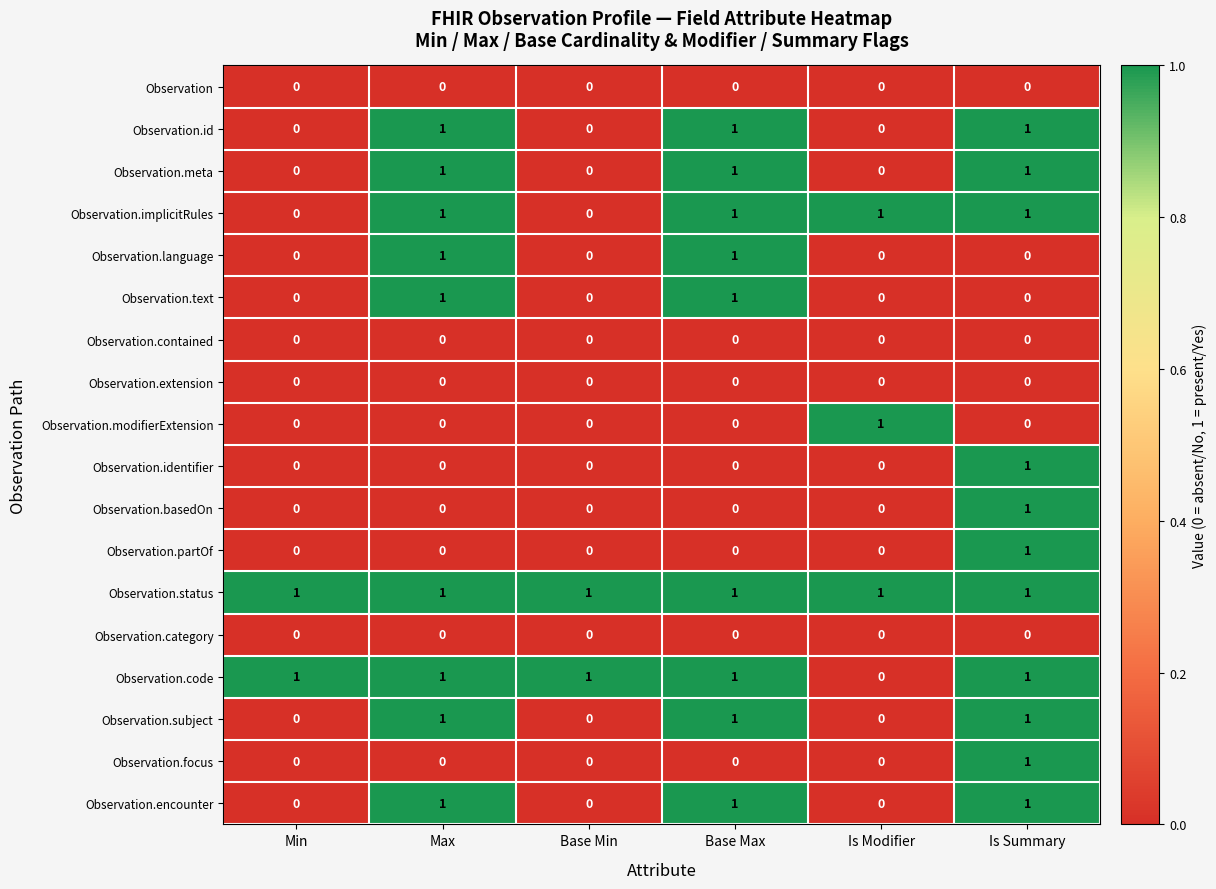

How many Observation.partOf values are between 0 and 1?

6